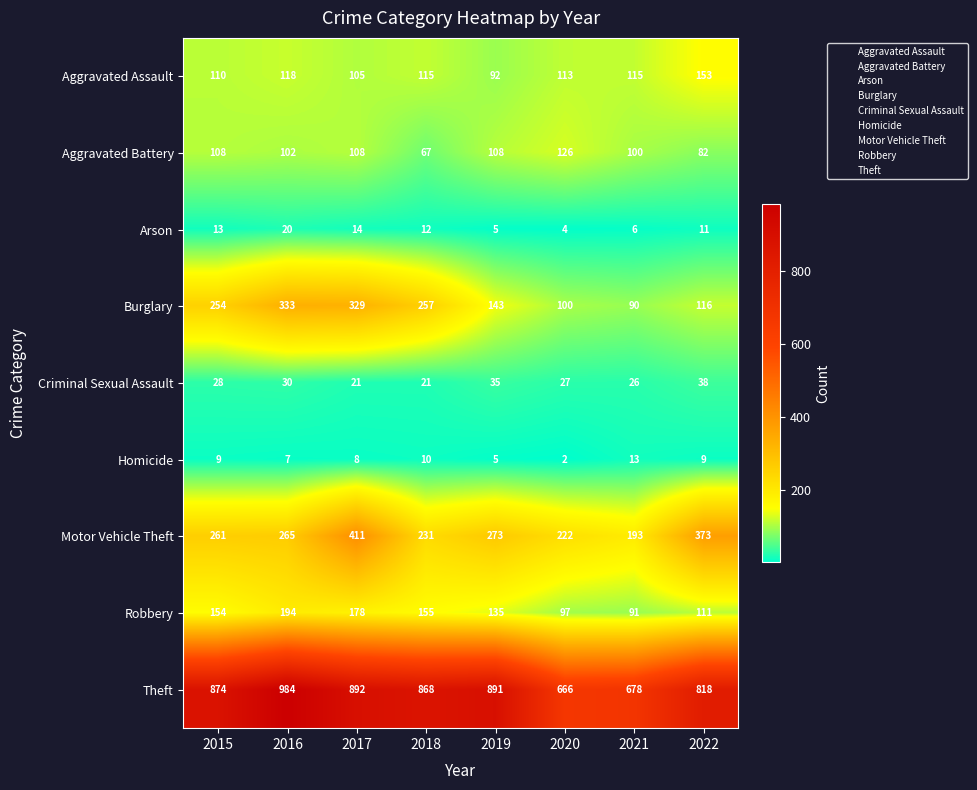

Rank the series at 2018 from lowest to highest value.

Homicide, Arson, Criminal Sexual Assault, Aggravated Battery, Aggravated Assault, Robbery, Motor Vehicle Theft, Burglary, Theft